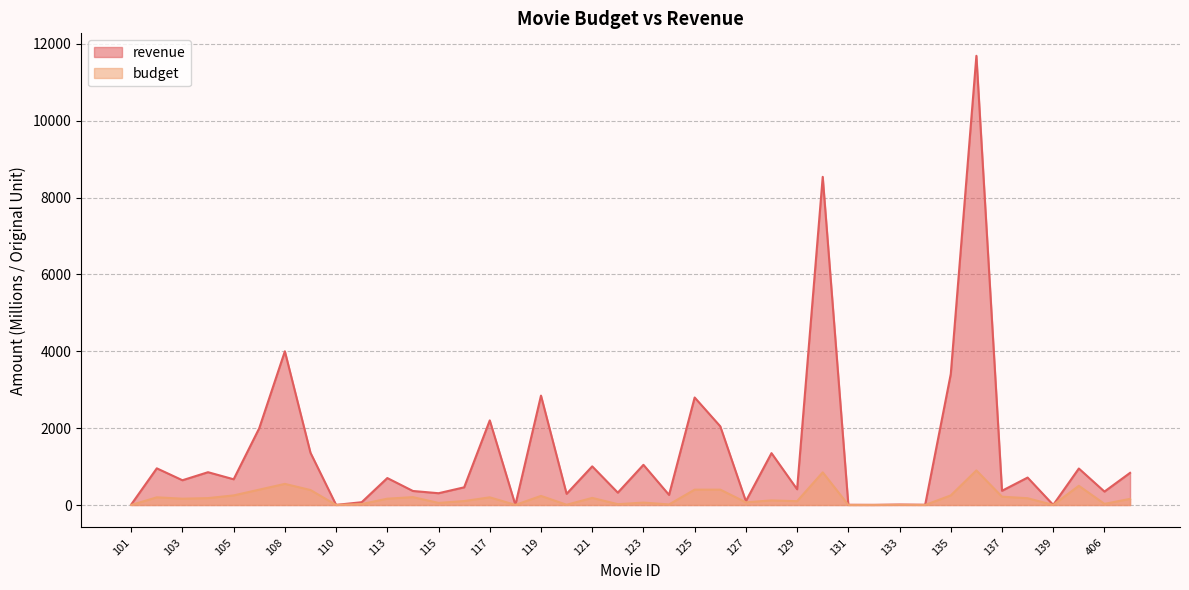

What is the total value across all series at 107?

2400.0